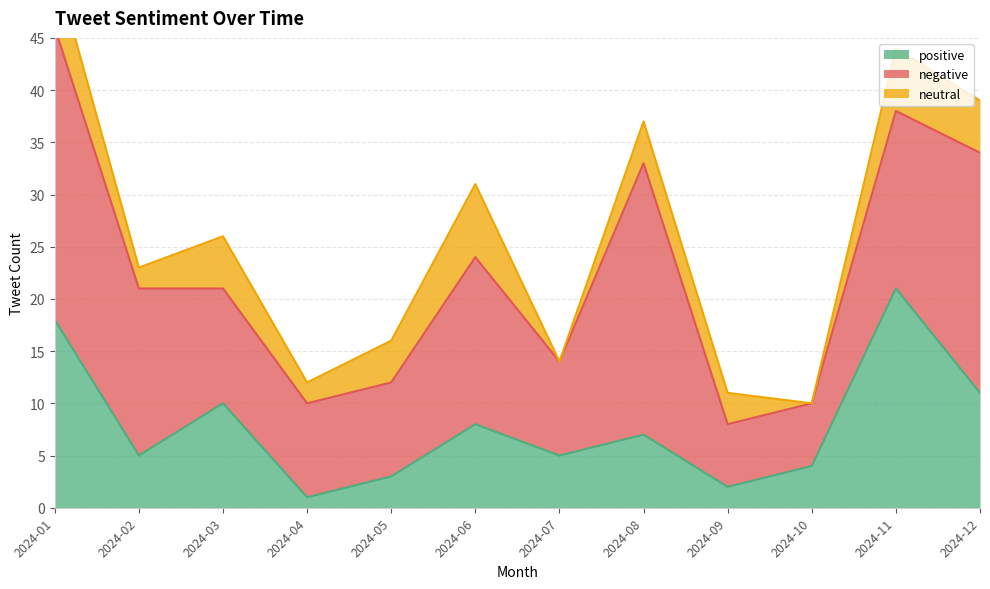

Is the value of positive at 2024-09 greater than the value of neutral at 2024-08?

No